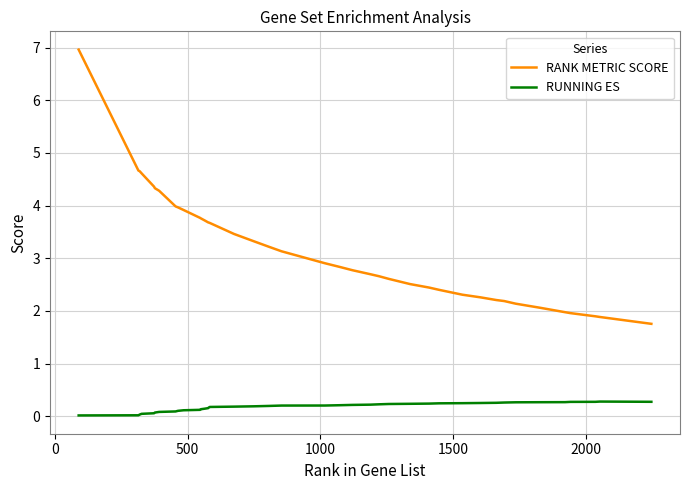

Does the chart display data point markers on the line(s)?

No